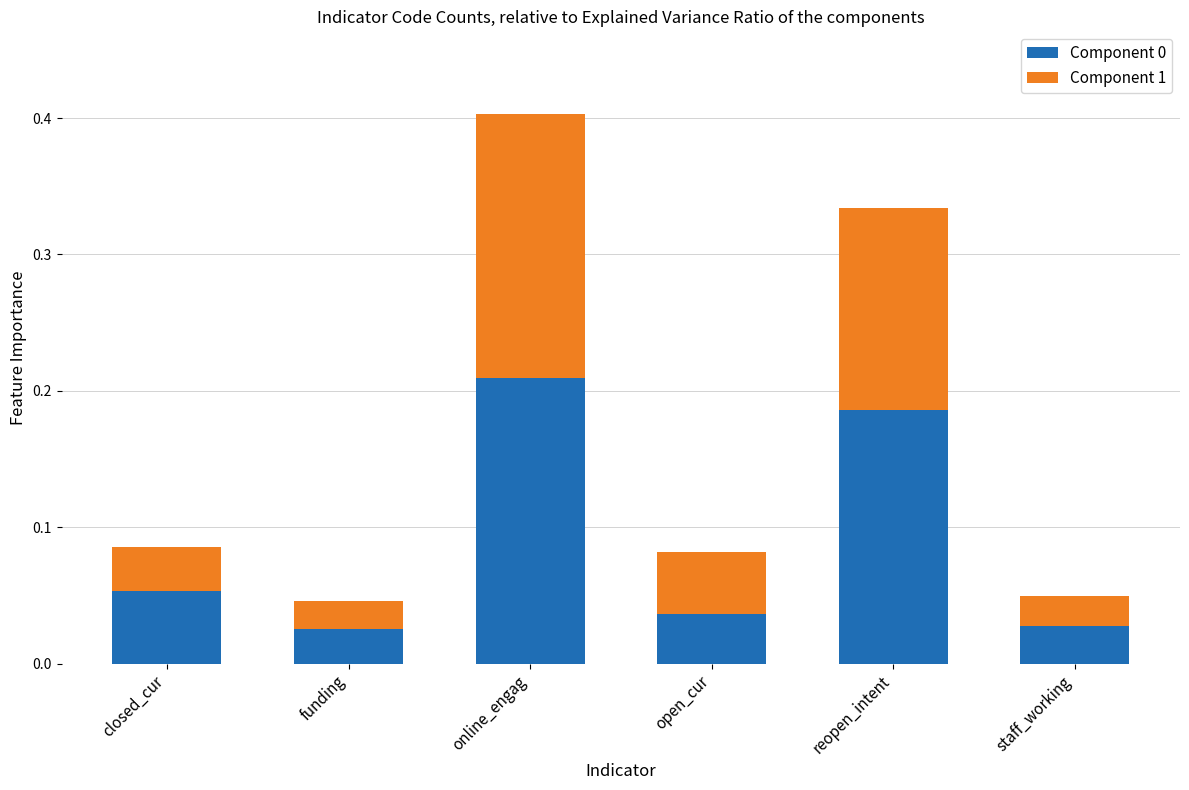

How many Component 0 values are between 0 and 1?

6